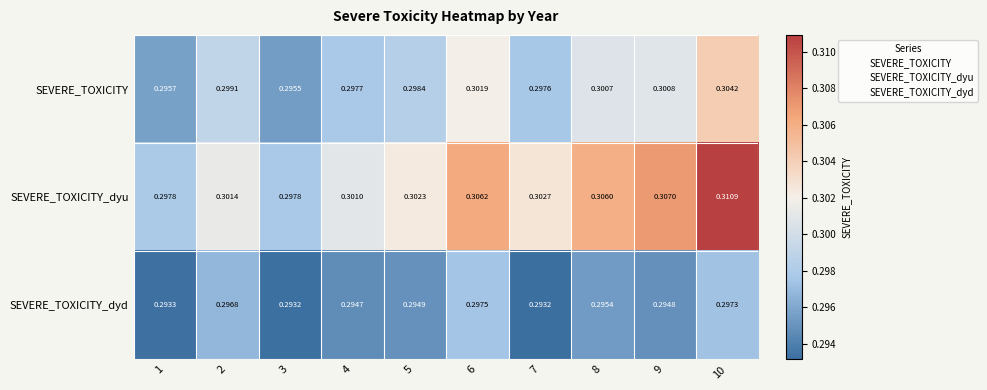

Which series has the largest range (max minus min)?

SEVERE_TOXICITY_dyu